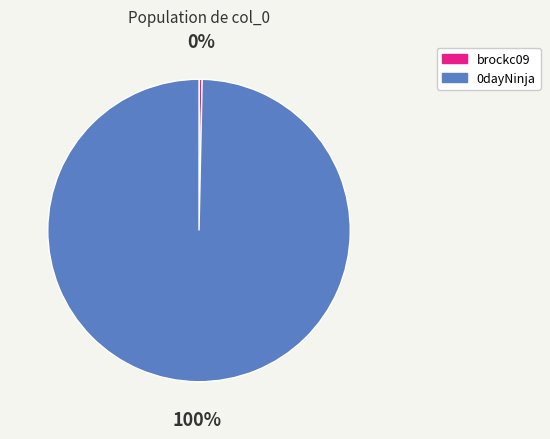

Is it true that 0dayNinja is 100% of the pie?

True